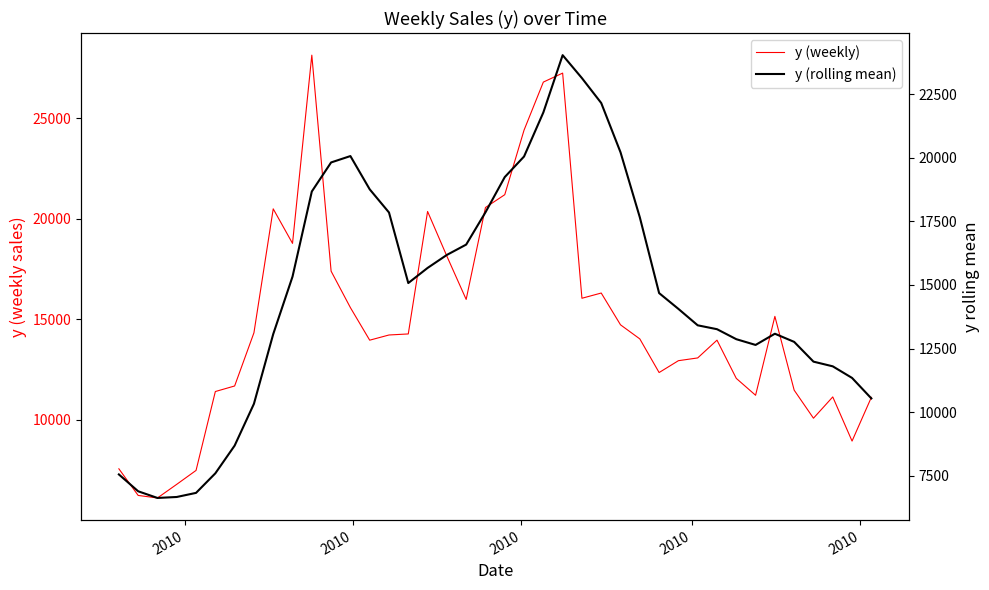

What is the sum of all y (rolling mean) values?

586822.4